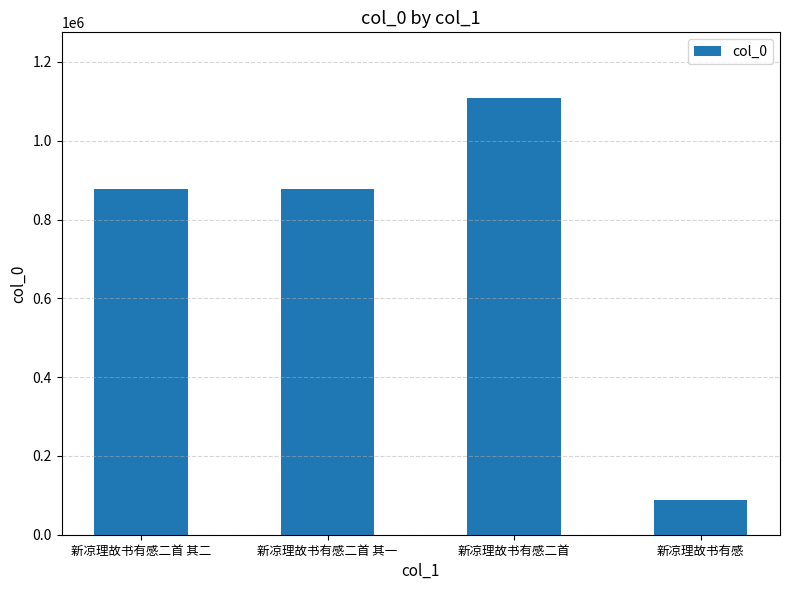

What is the approximate value at 新凉理故书有感二首 其一, to the nearest 10?

877950